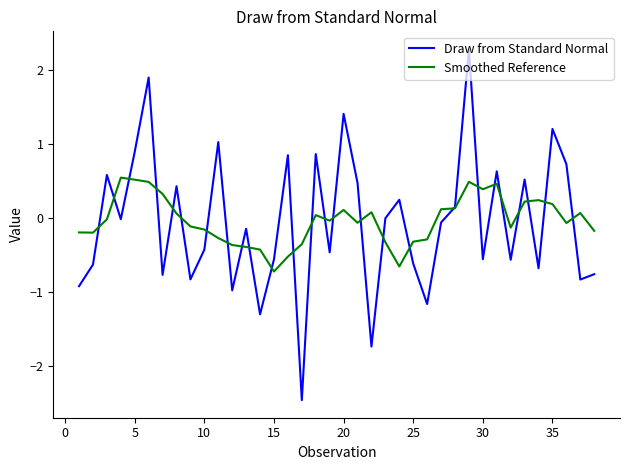

What is the maximum value for Draw from Standard Normal?

2.3